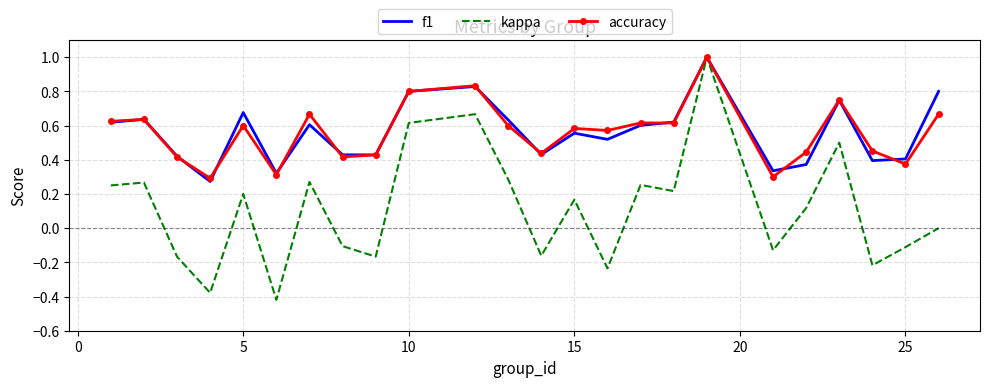

At how many categories does at least one series exceed 0?

24